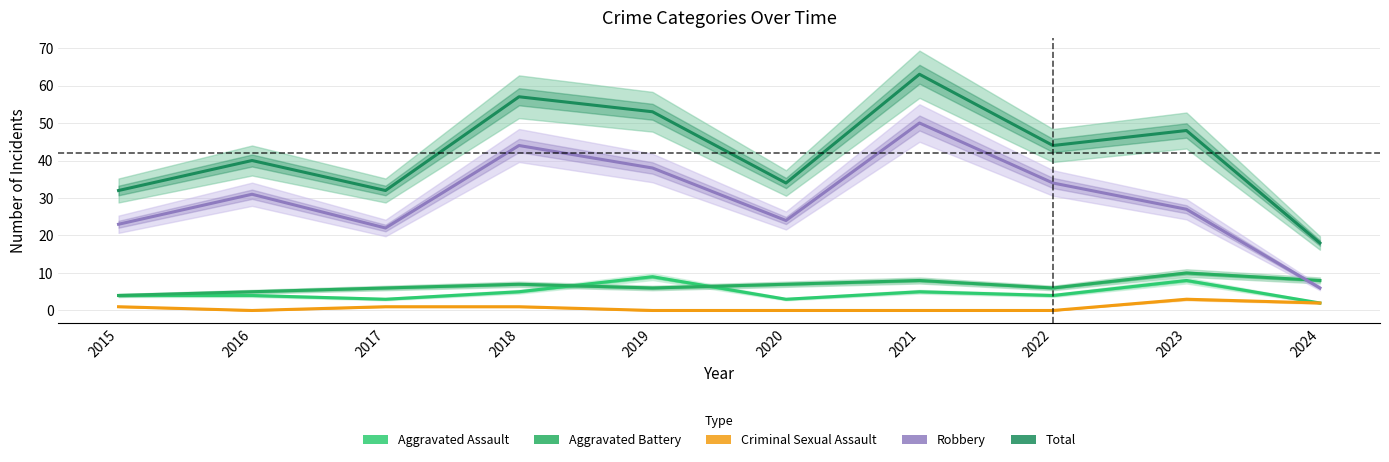

How many lines are shown in the chart?

5